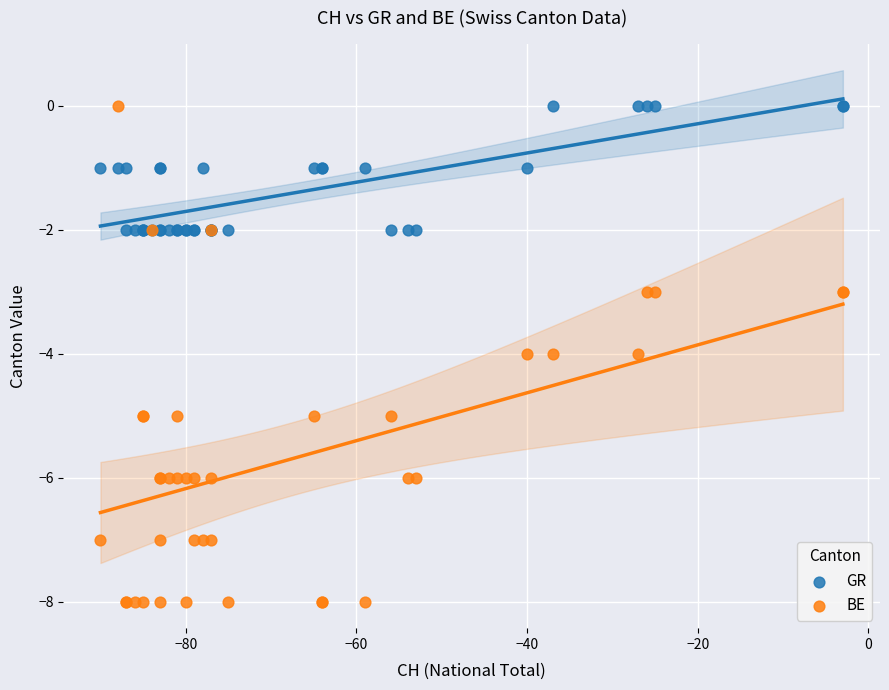

What are all the series names shown in the legend?

GR, BE